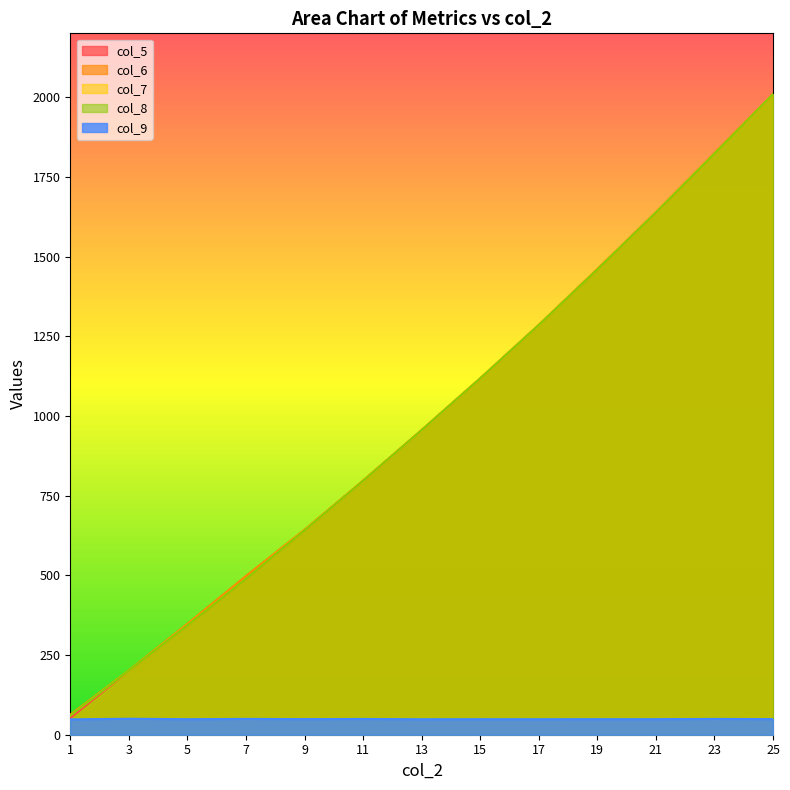

The col_8 series shows 307.4 at 3. True or false?

False